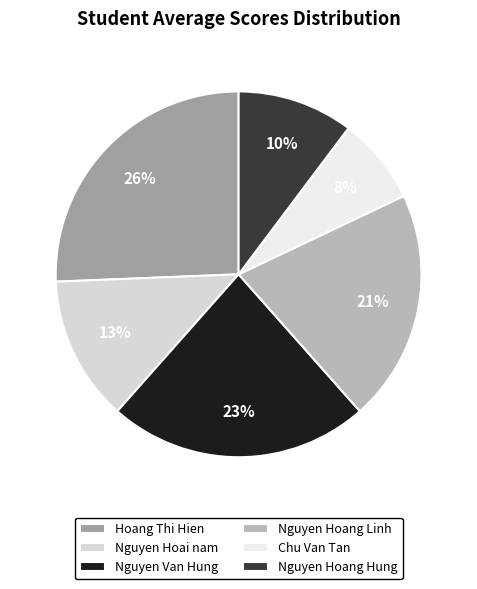

What is the largest slice in the pie chart?

Hoang Thi Hien